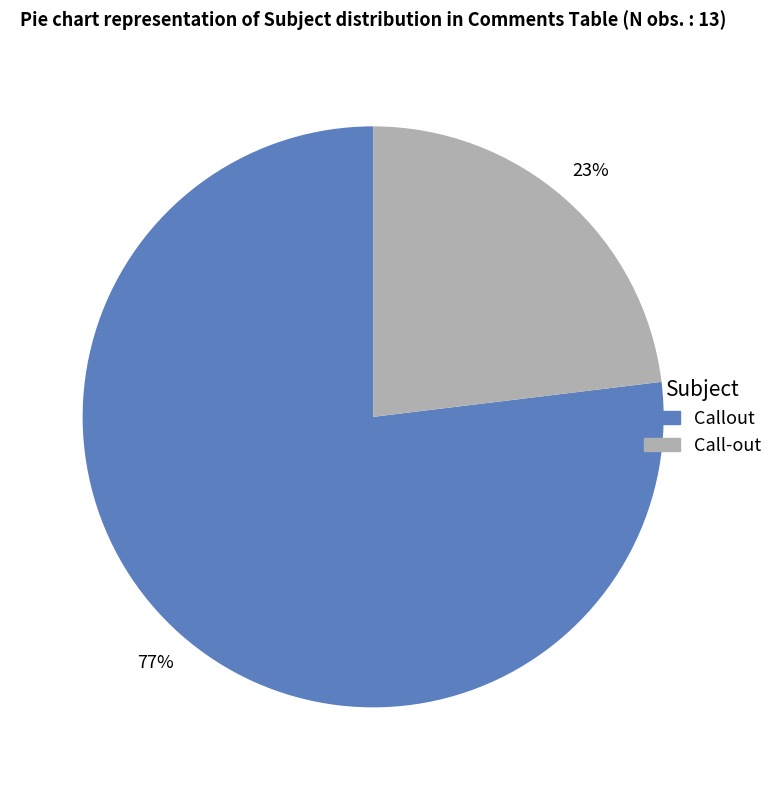

True or false: Callout accounts for 89% of the total.

False